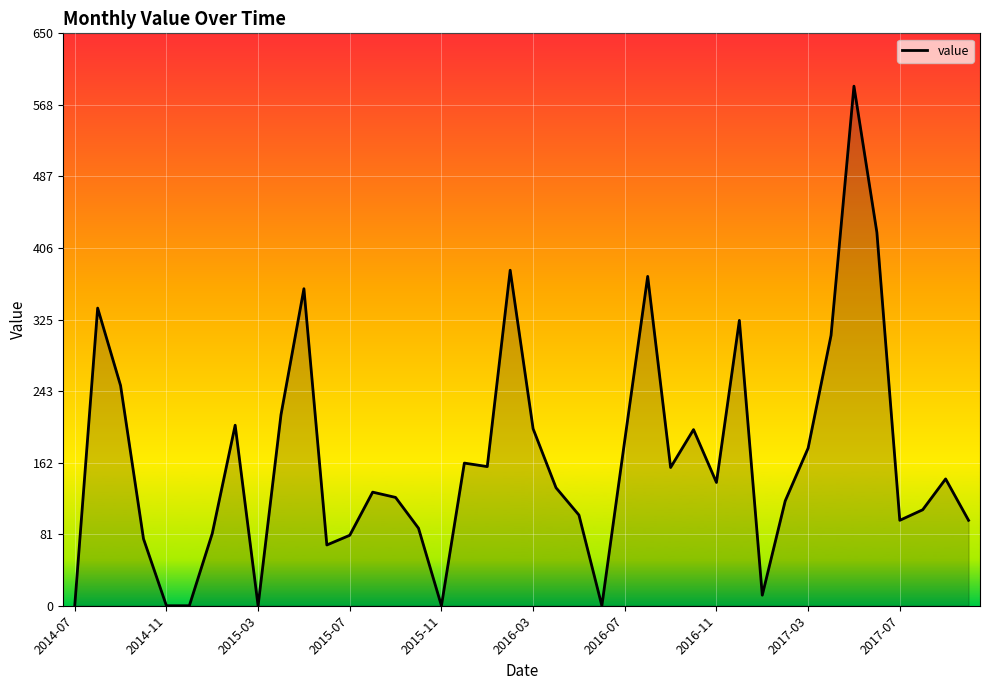

What is the average value?

165